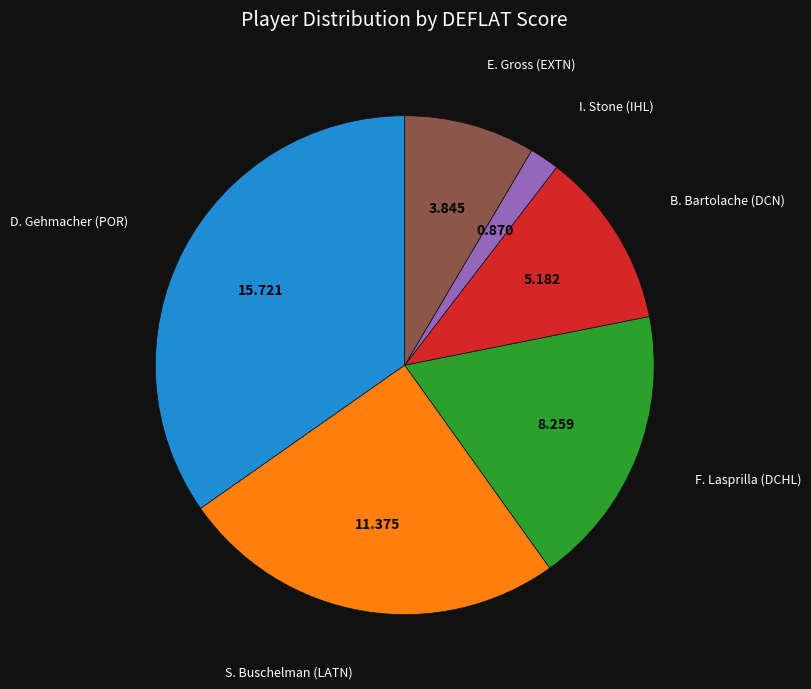

Does any single category account for the majority?

No